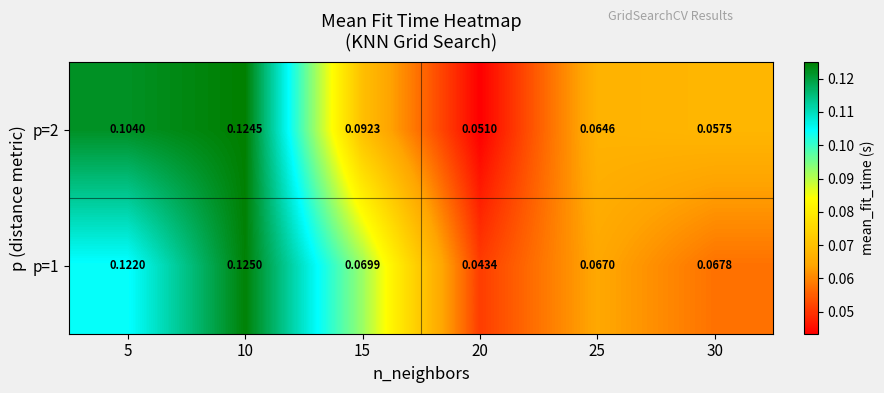

Is the value of p=2 at 10 greater than the value of p=1 at 15?

Yes